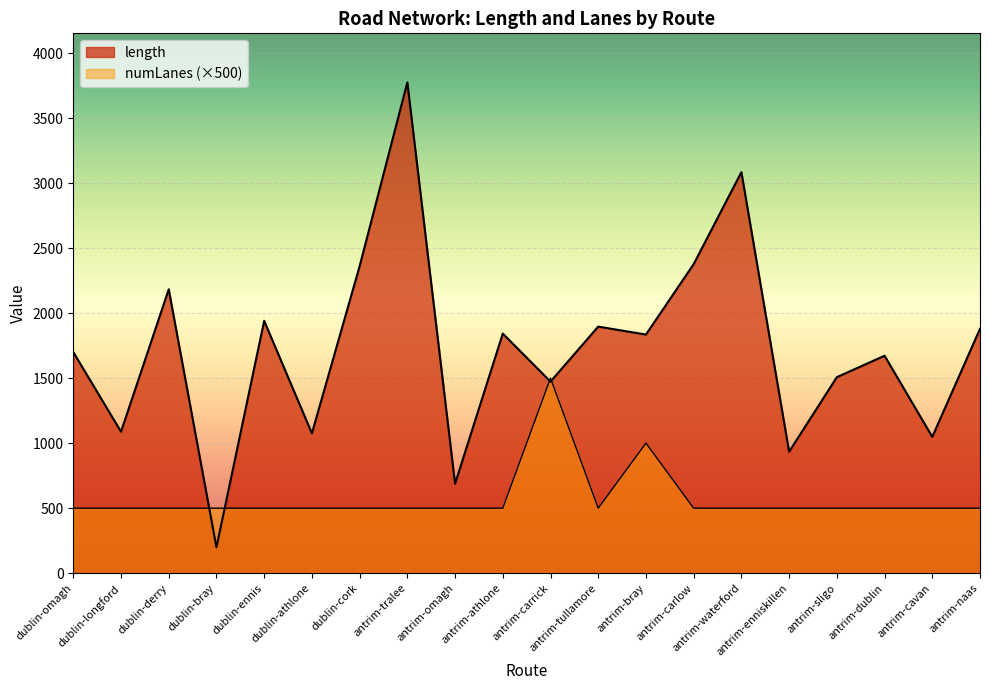

Which series has the largest total across all categories?

length